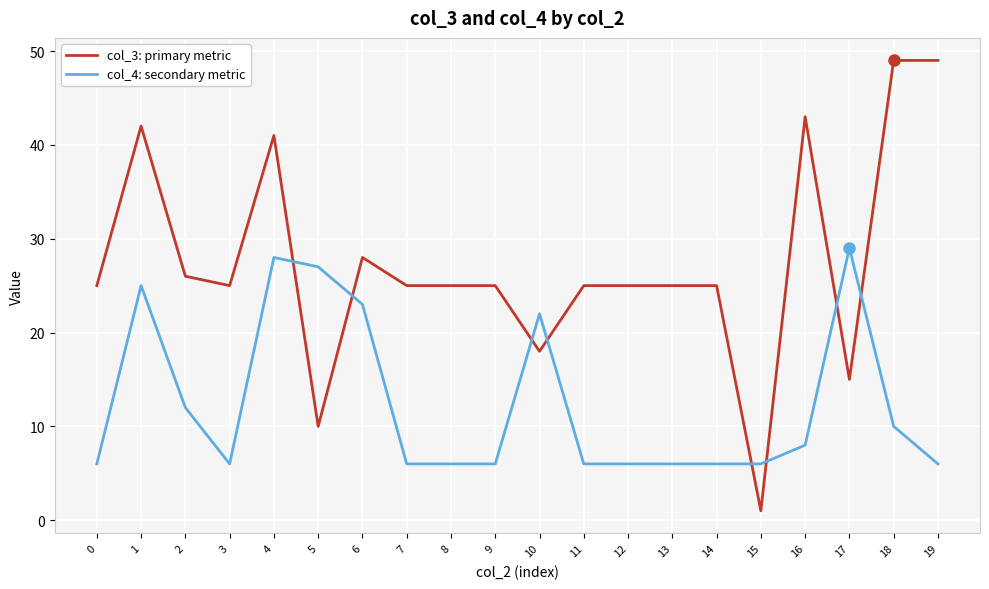

Which series has the largest total across all categories?

col_3: primary metric